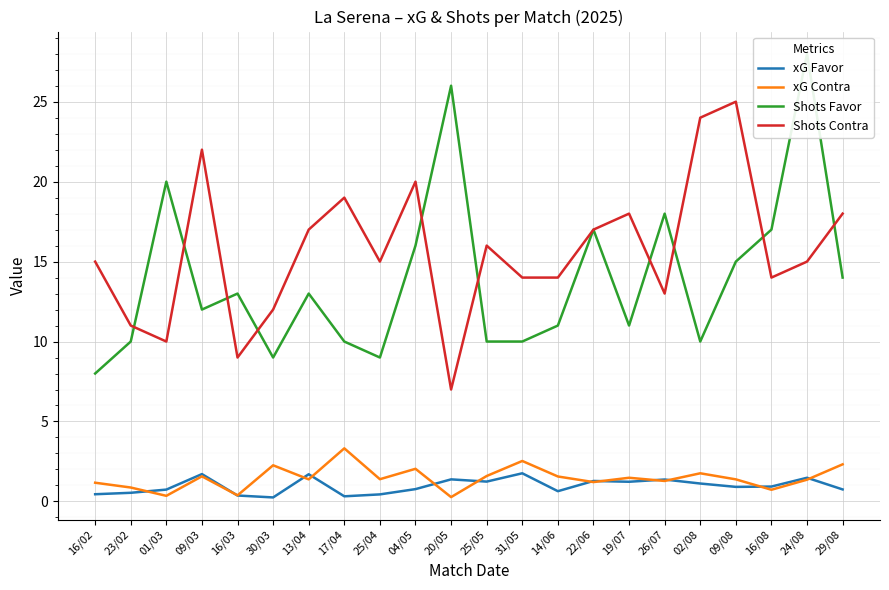

At which label does xG Contra reach its minimum?

20/05